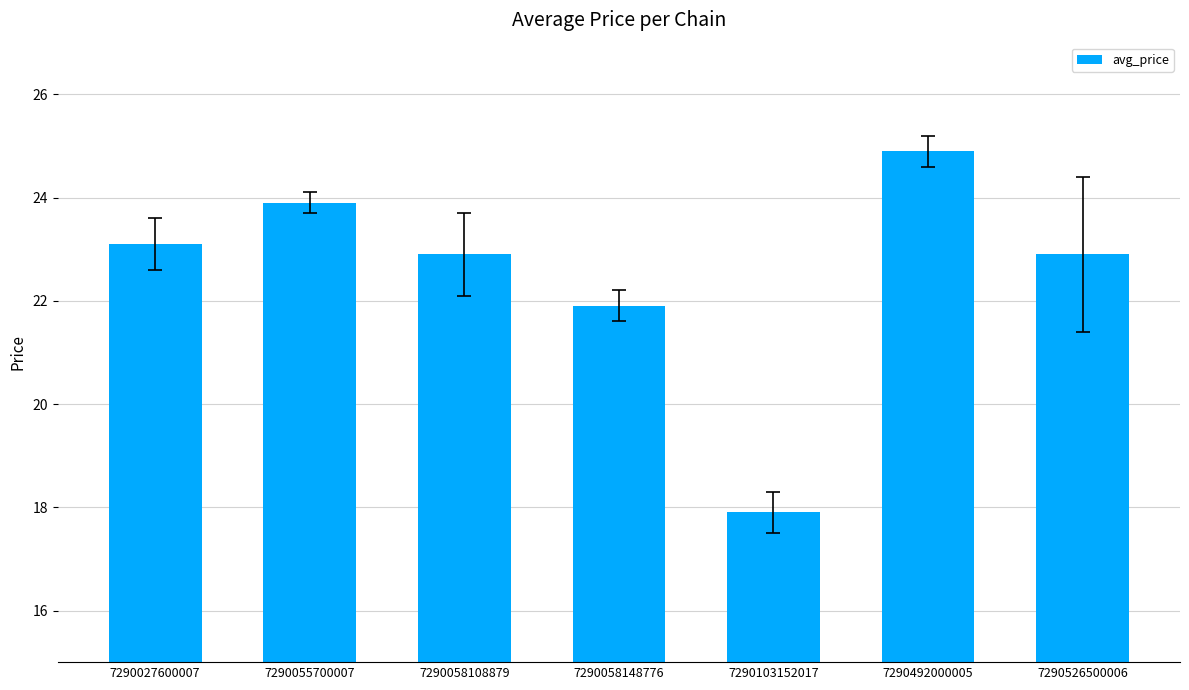

Reading right to left, extract all data points from this chart.

22.9	24.9	17.9	21.9	22.9	23.9	23.1